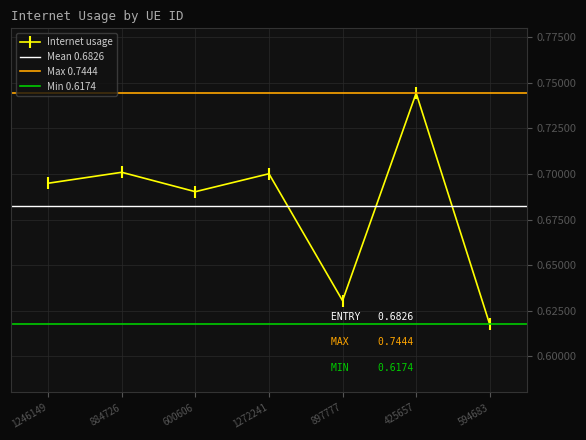

How many lines are shown in the chart?

1